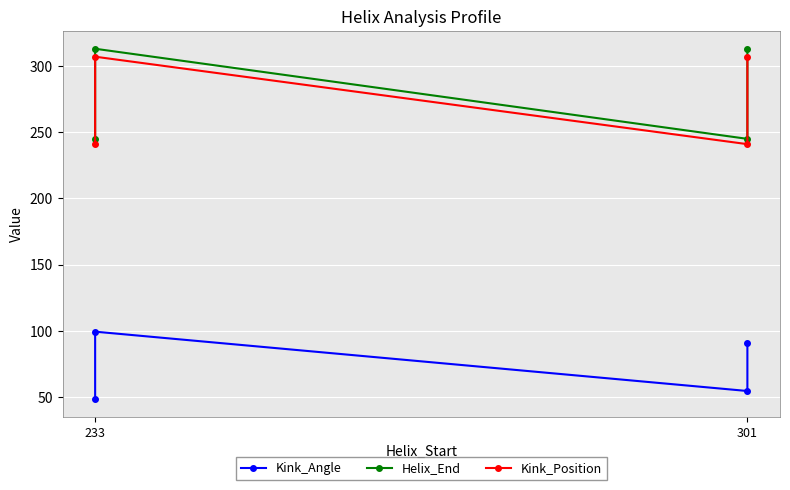

True or false: Kink_Position has more than 0 interior local peaks.

True